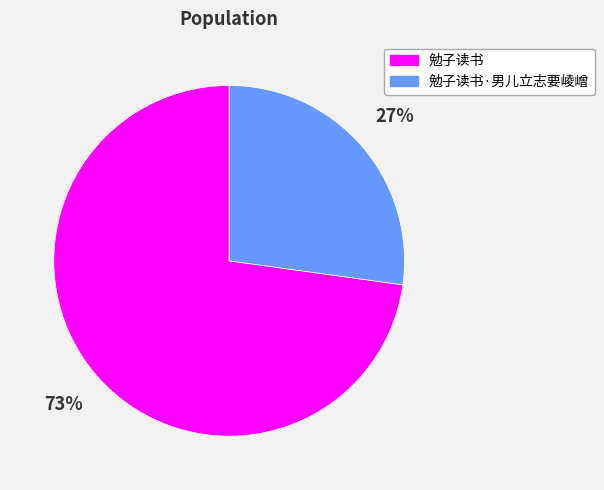

How many segments does this pie chart have?

2